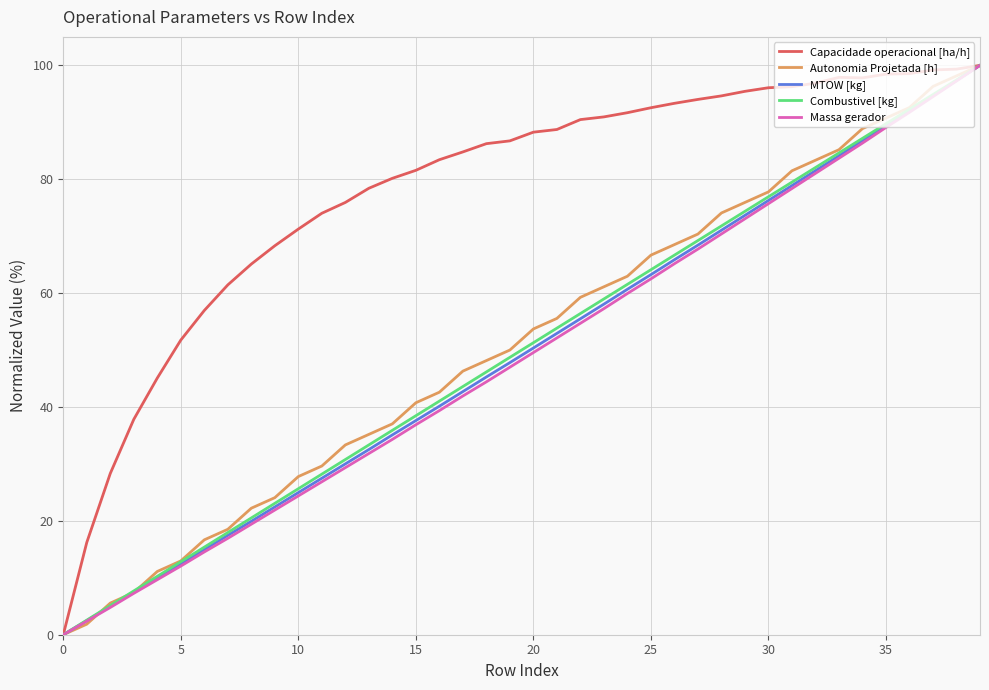

Which series has the largest total across all categories?

Capacidade operacional [ha/h]